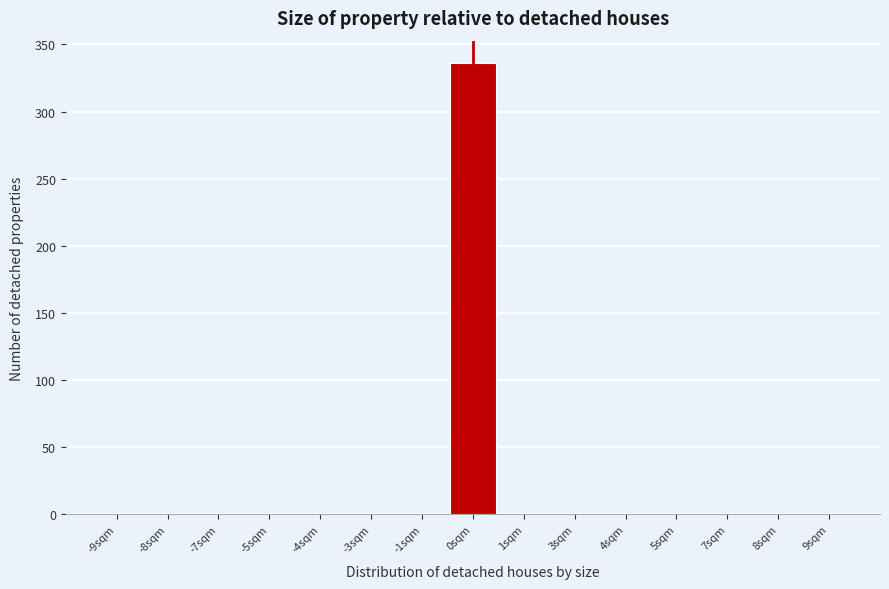

Reading left to right, extract all data points from this chart.

-9sqm=0	-8sqm=0	-7sqm=0	-5sqm=0	-4sqm=0	-3sqm=0	-1sqm=0	0sqm=336	1sqm=0	3sqm=0	4sqm=0	5sqm=0	7sqm=0	8sqm=0	9sqm=0